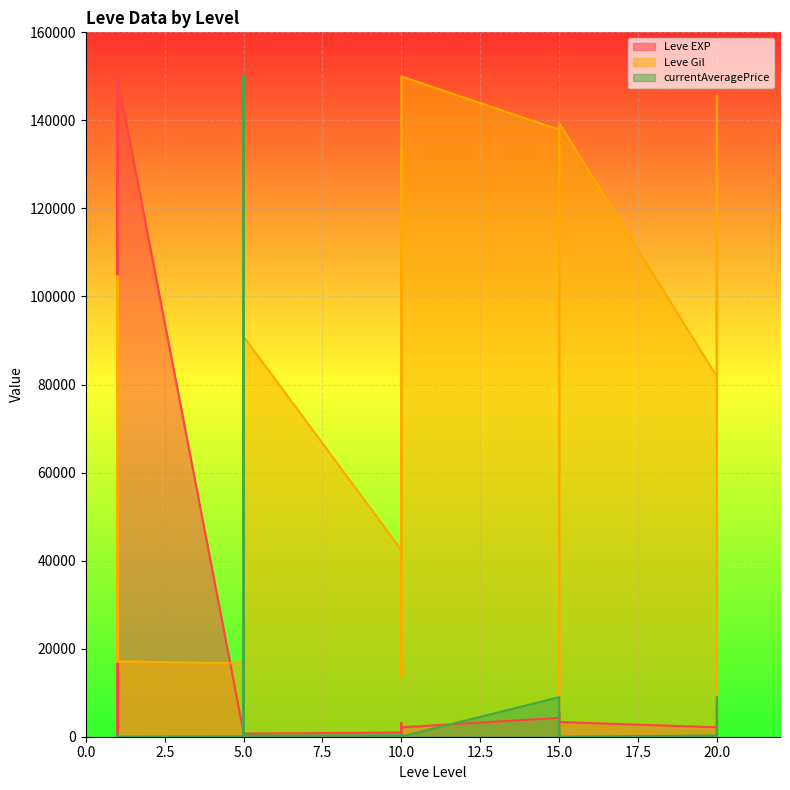

Which series ends up on top after the final intersection of Leve EXP and Leve Gil?

Leve Gil